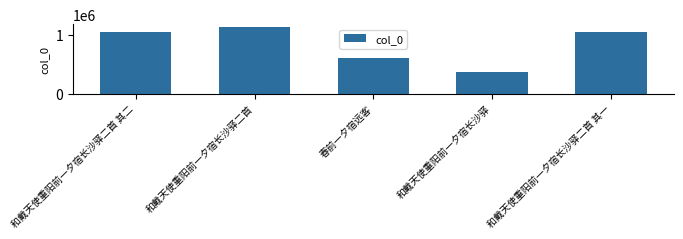

How many bars are there in total?

5